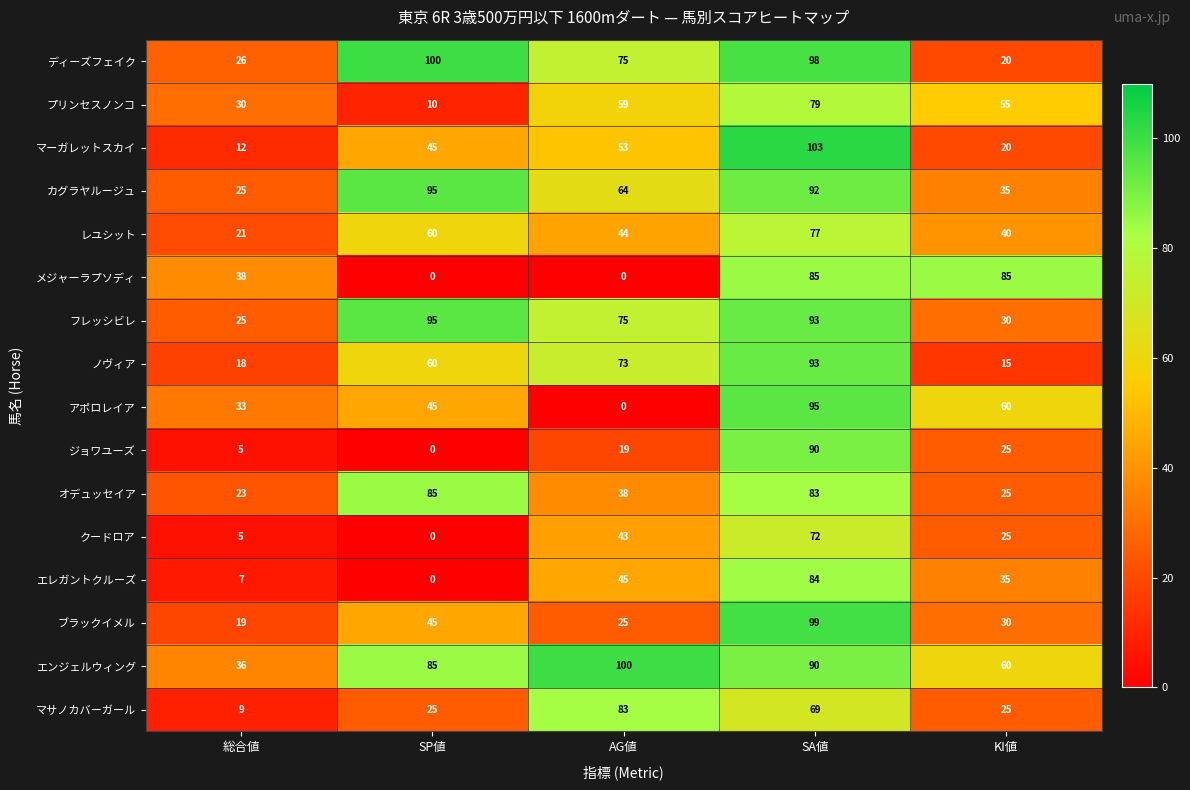

Count the number of categories in the chart.

5